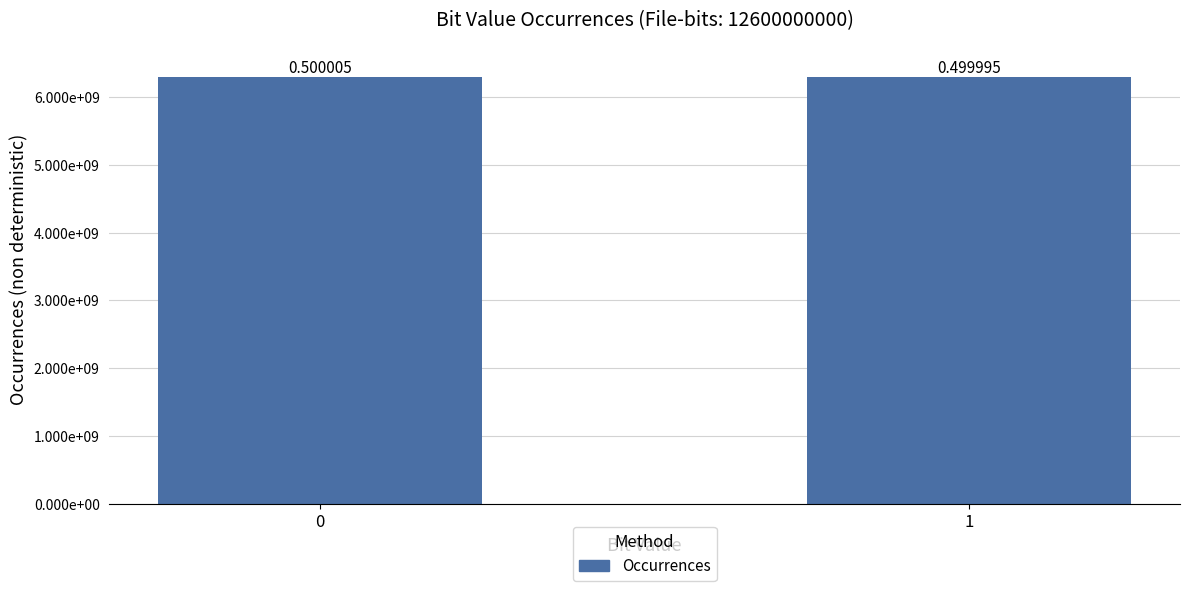

Does the chart contain any negative values?

No